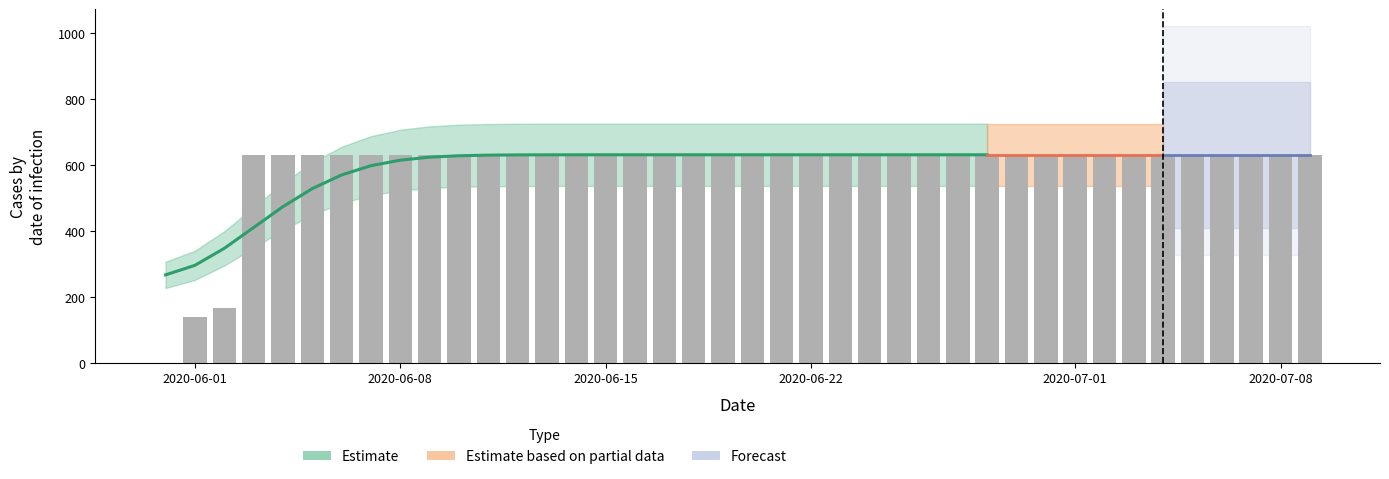

True or false: the data shows 1030 at 37.

False